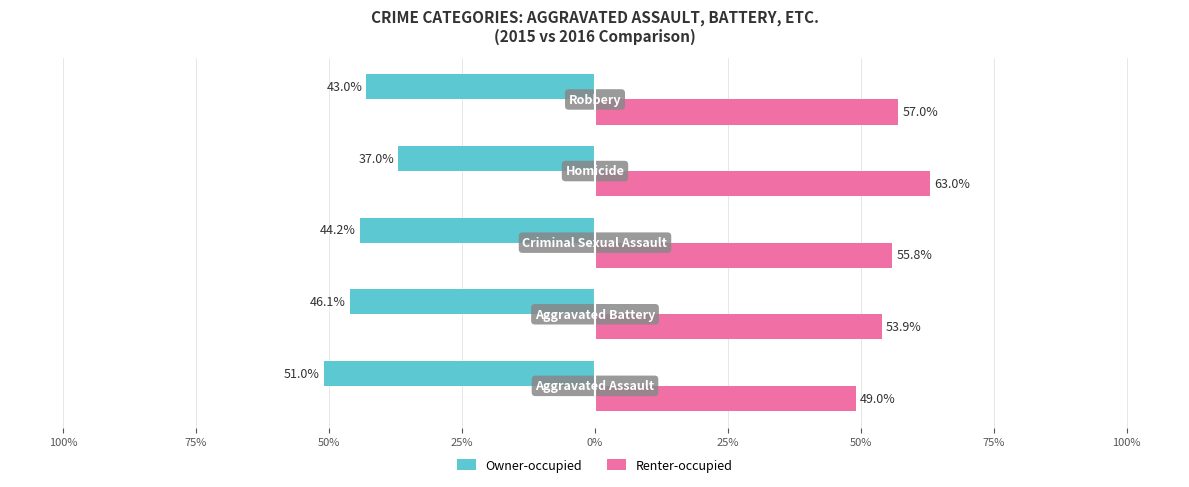

What are all the series names shown in the legend?

Owner-occupied, Renter-occupied